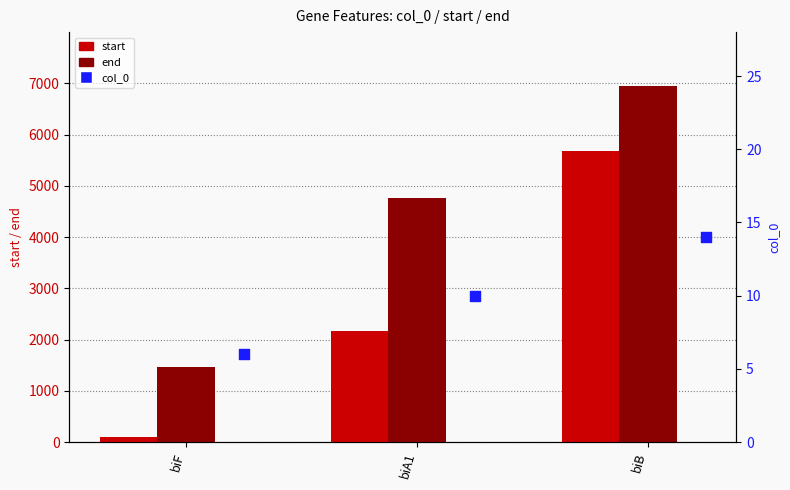

Which series has the largest total across all categories?

end